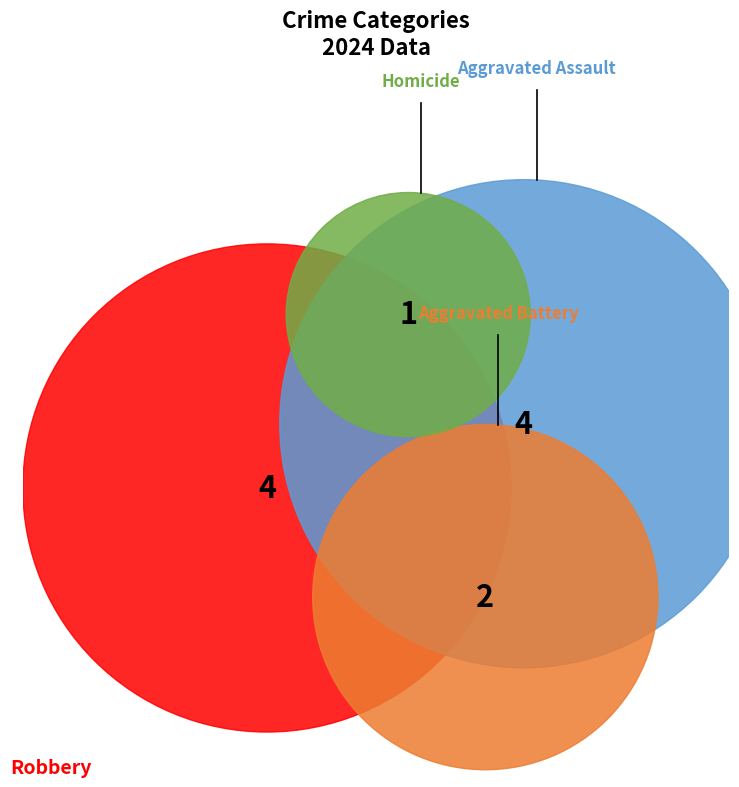

The Homicide slice represents 9% of the pie. True or false?

True